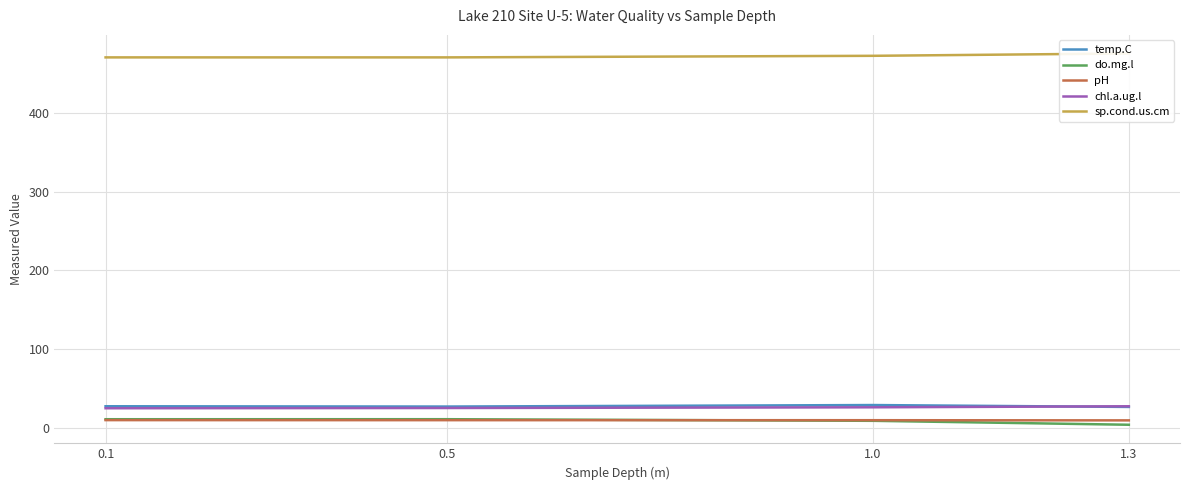

What is the spread (max minus min) of values at 0.5?

461.4